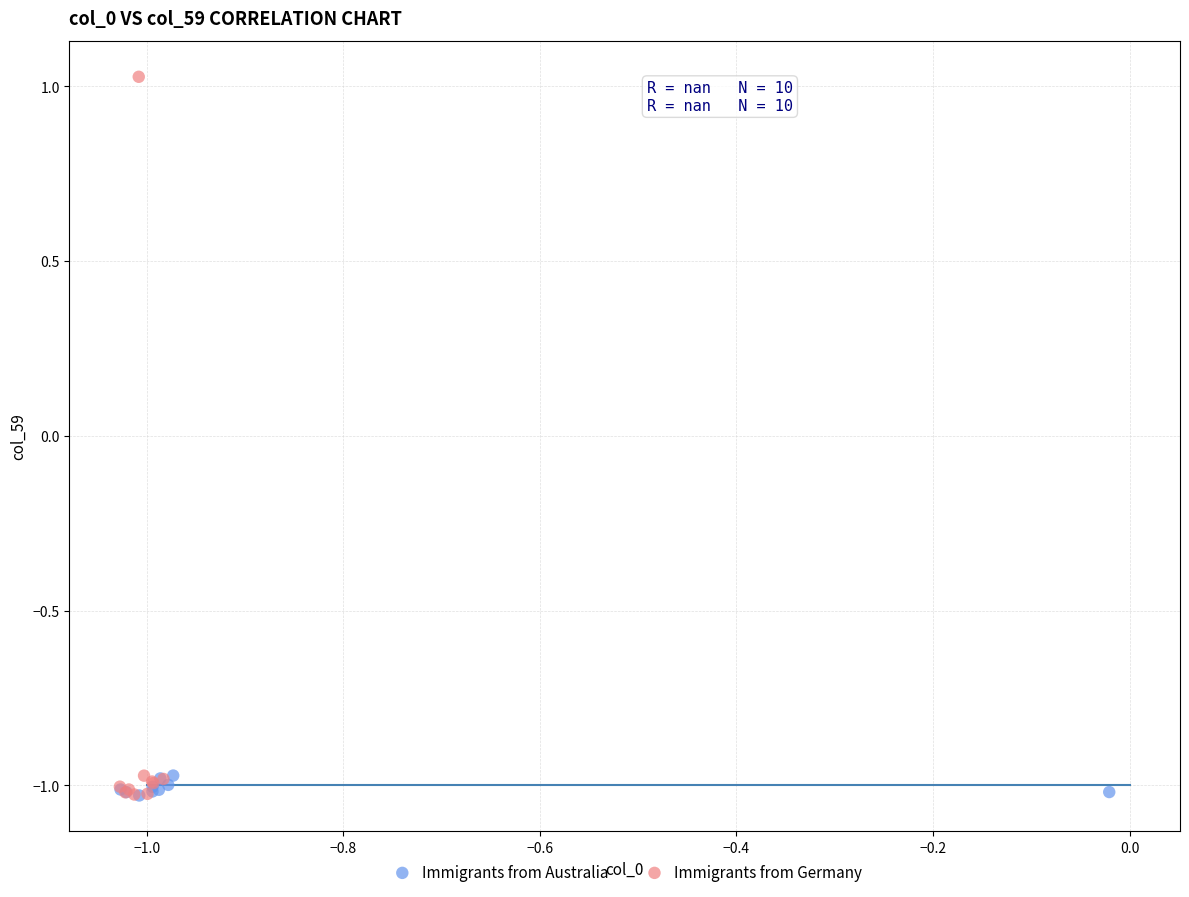

Which series has the largest Y range (max minus min)?

Immigrants from Germany